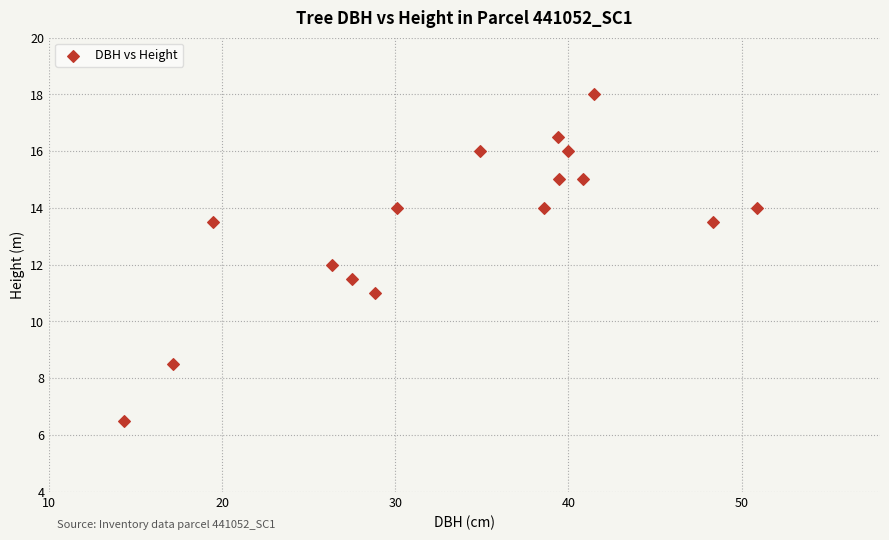

What is the range of X values (max minus min)?

36.5